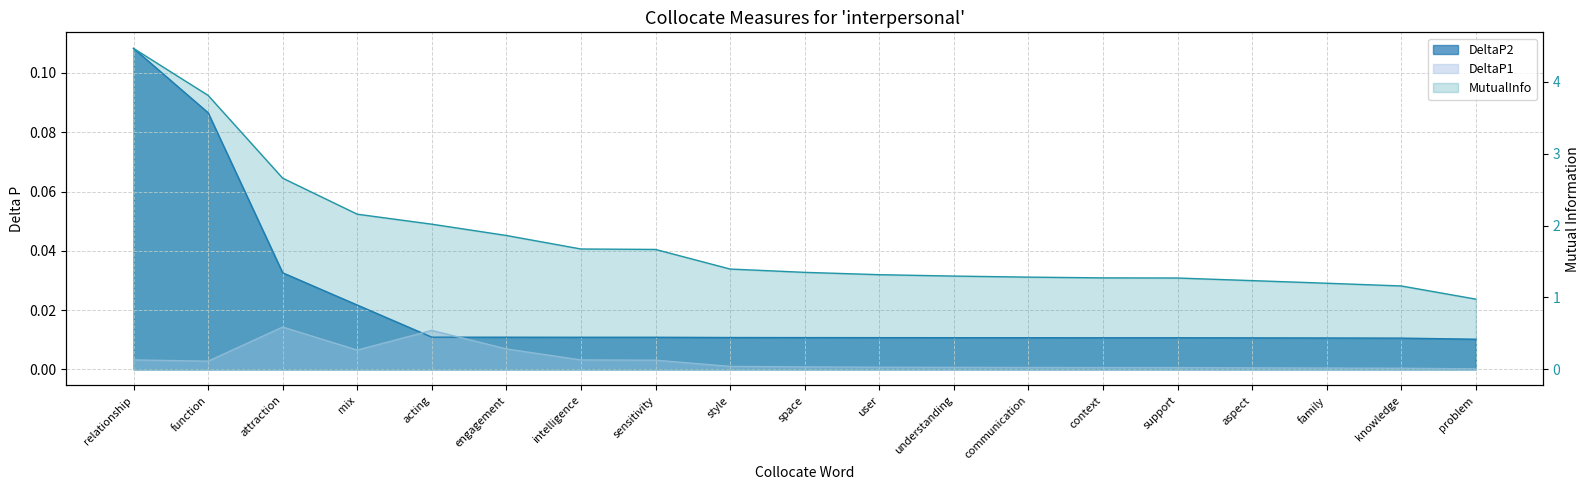

What is the change in value from support to knowledge?

-0.1